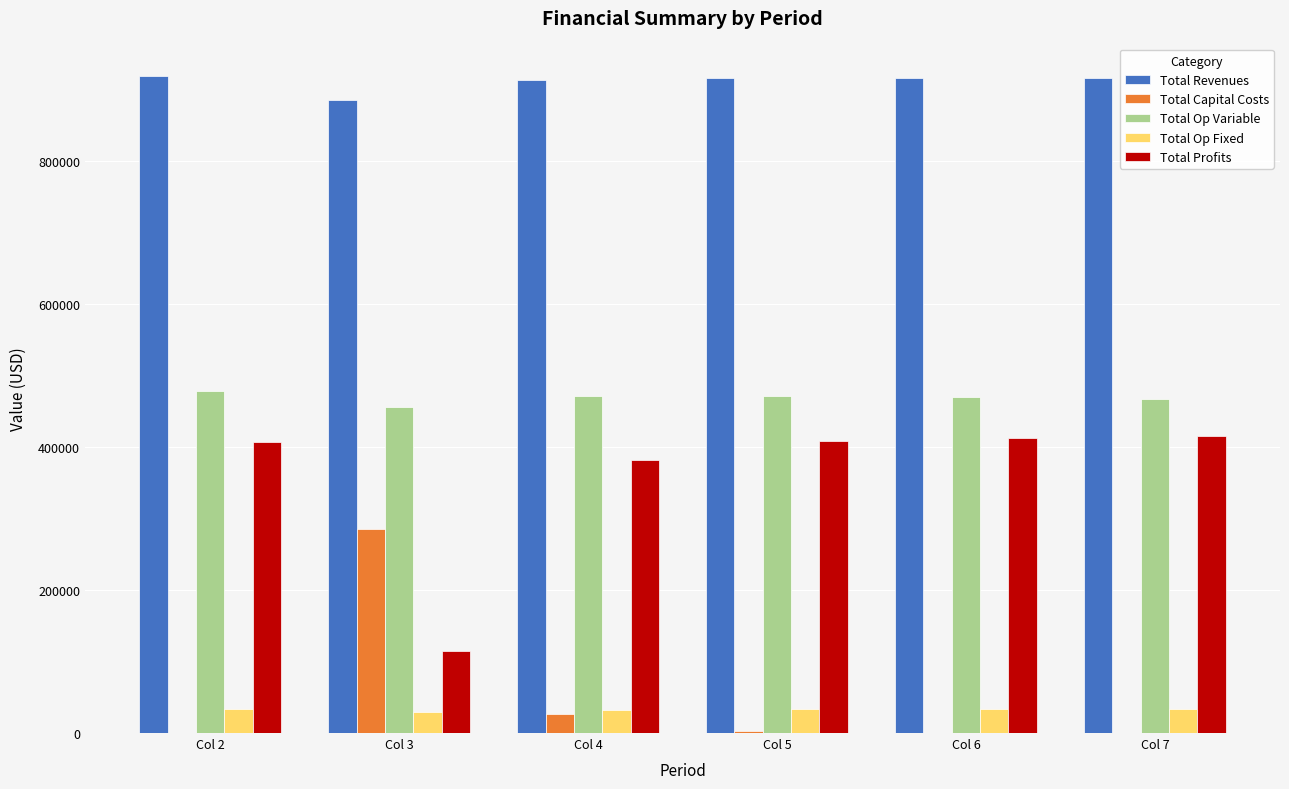

What is the highest value of the Total Profits series?

414744.1